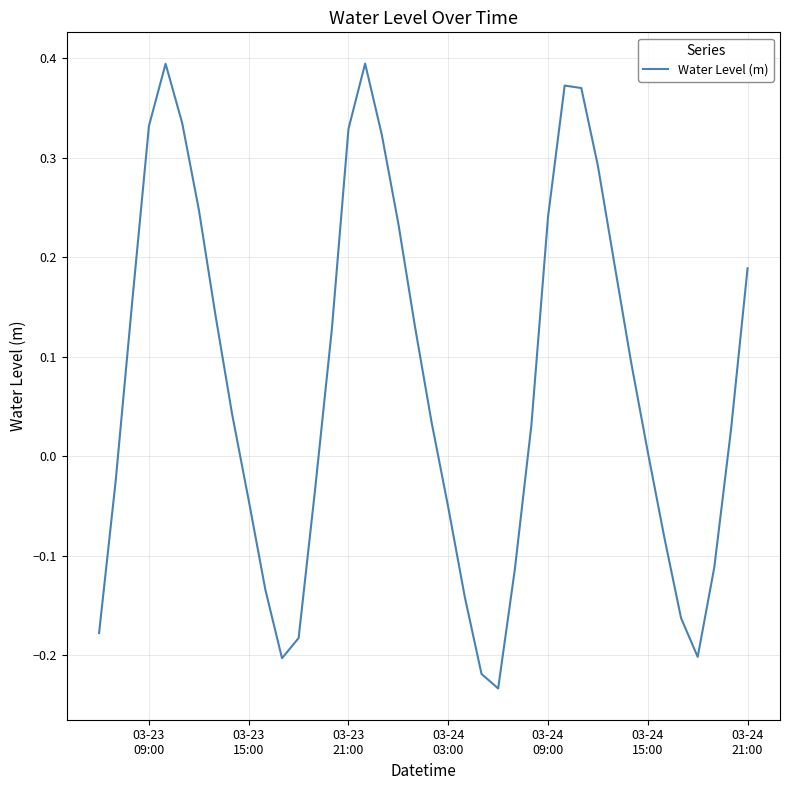

How many categories are shown in the chart?

40